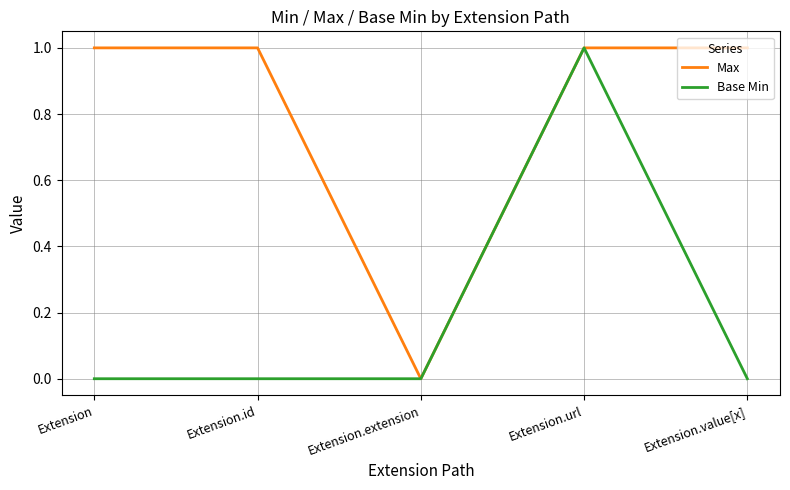

True or false: Base Min has a value of 0 at Extension.extension.

True